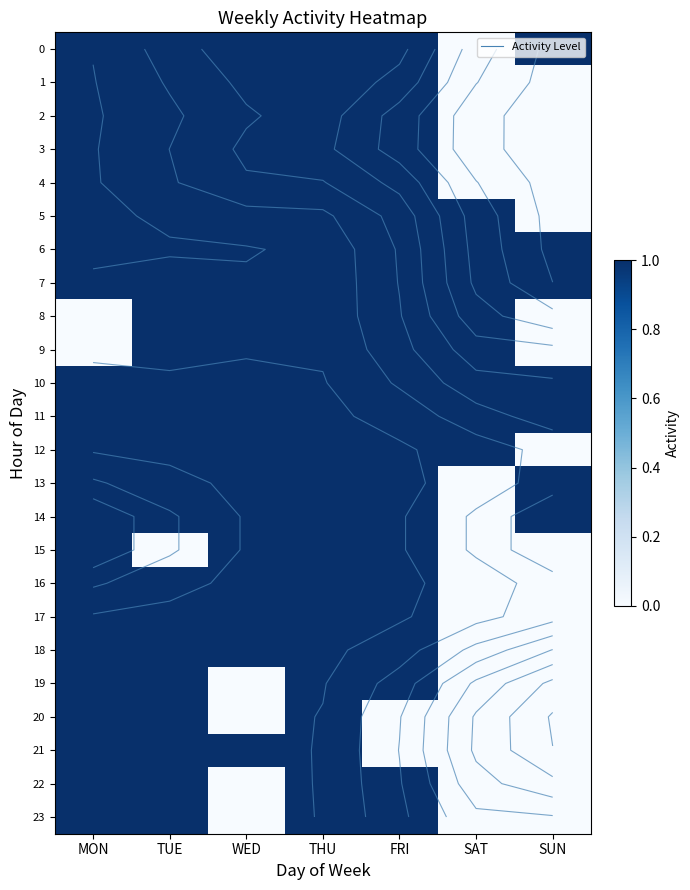

How many categories are shown in the chart?

7